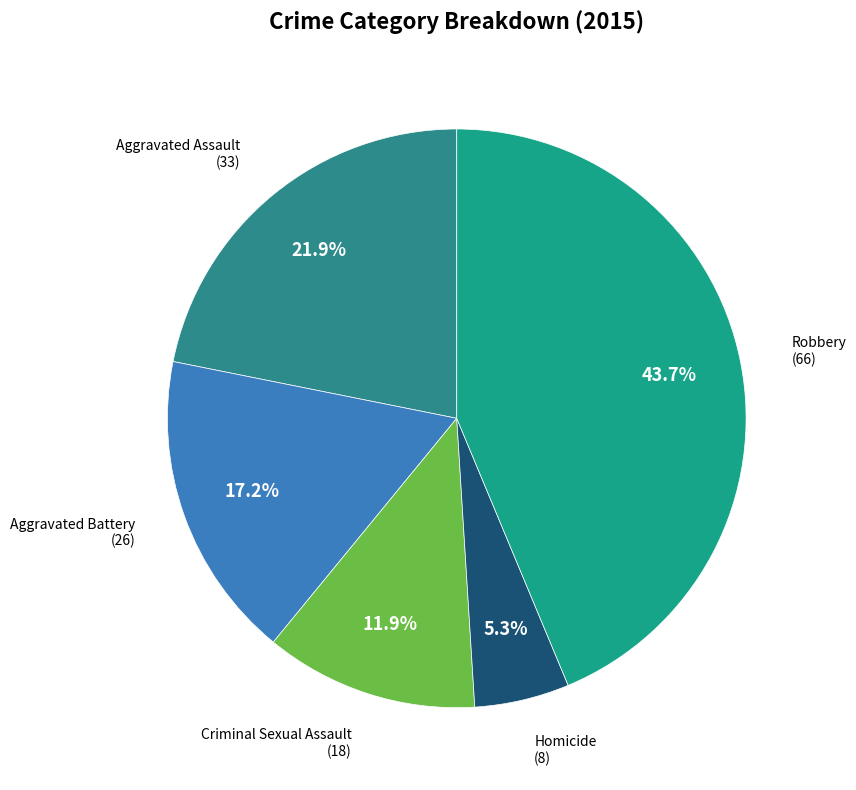

Which slice is the smallest?

Homicide